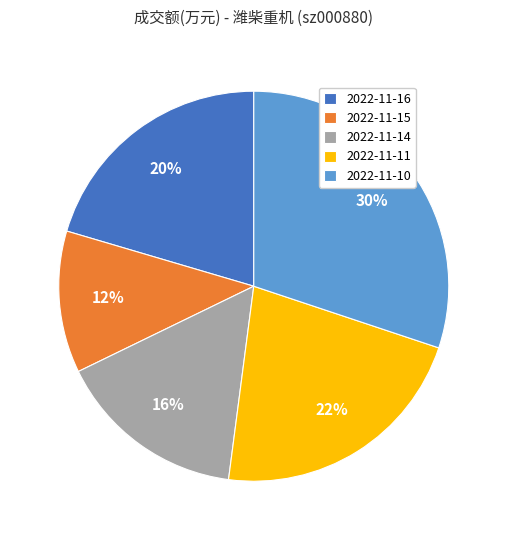

Count the number of slices in the pie.

5